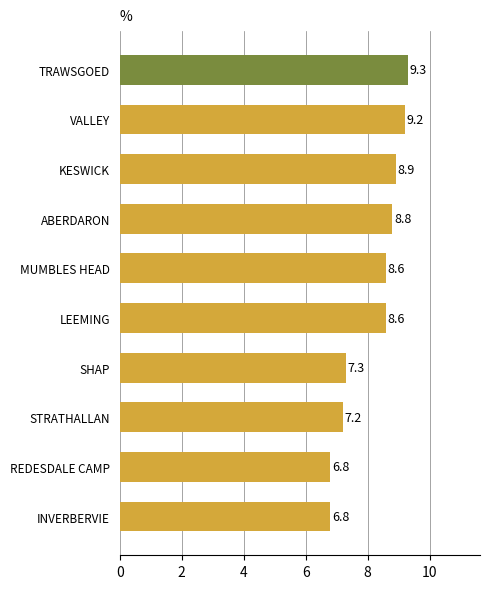

Read the value at ABERDARON.

8.8